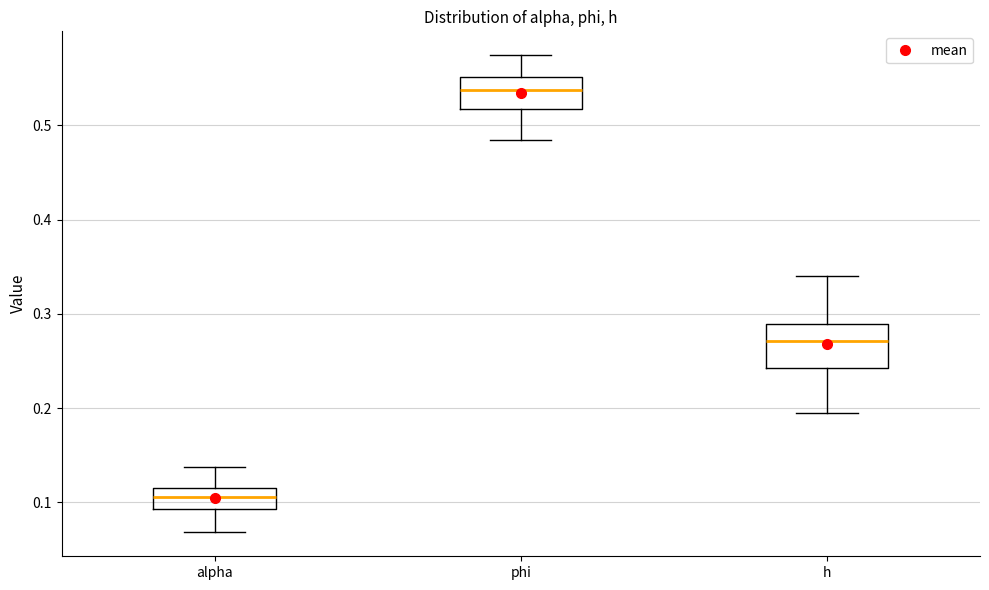

Reading left to right, transcribe this box plot: for each box, give where its median line is, the range the box spans, and where its two whiskers end, as read against the y-axis. The values are not printed on the chart, so give them approximately, as read against the axis.

alpha: median 0.11 (inside the box), box 0.09 to 0.11, whiskers 0.07 to 0.14
phi: median 0.54, box 0.52 to 0.55, whiskers 0.48 to 0.57
h: median 0.27, box 0.24 to 0.29, whiskers 0.19 to 0.34